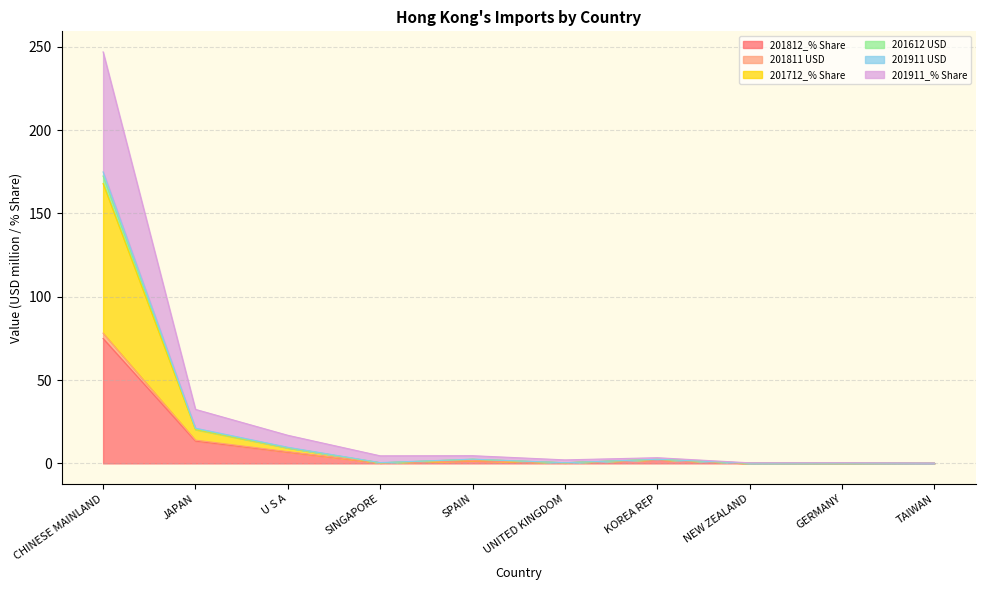

At which category is the sum across all series the highest?

CHINESE MAINLAND